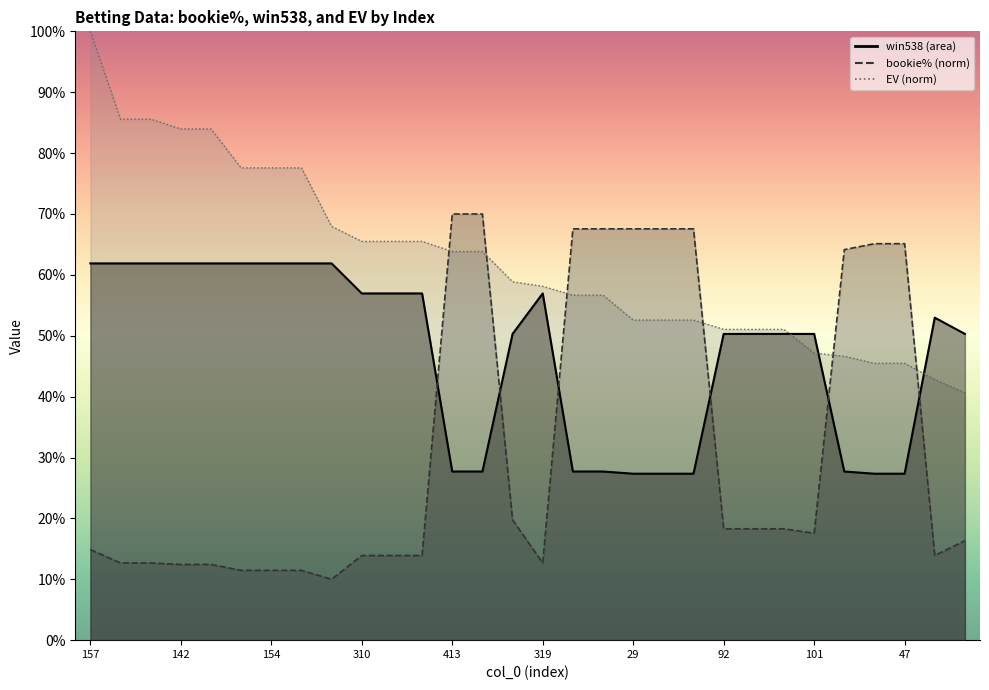

The value of bookie% at 86 is 0.2. True or false?

True